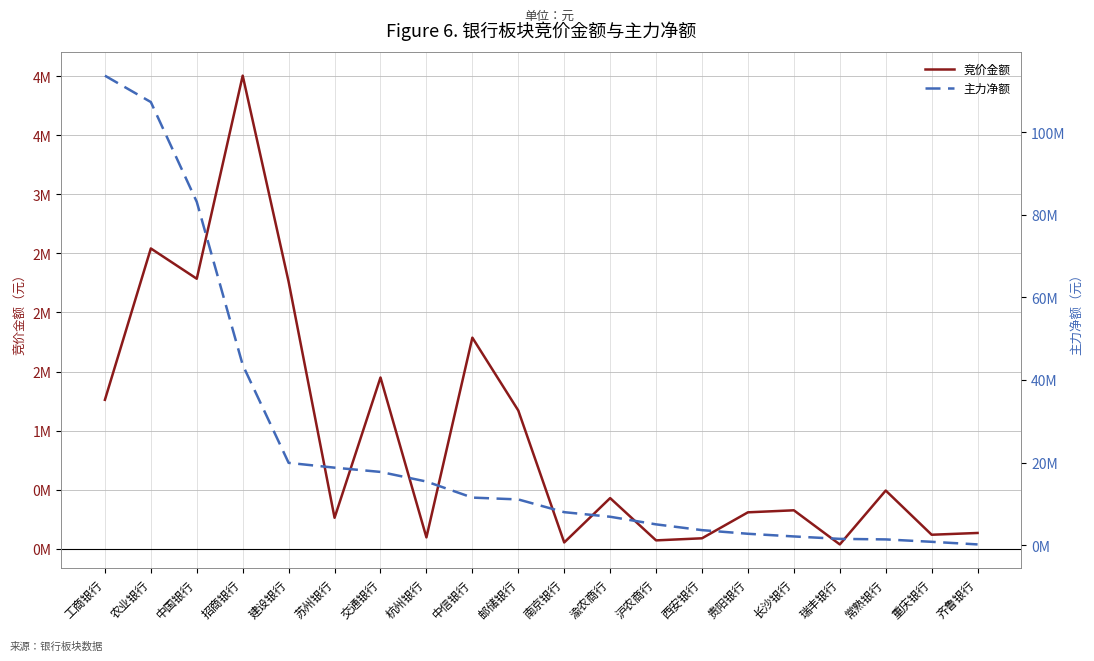

What is the average value of the 竞价金额 series?

958231